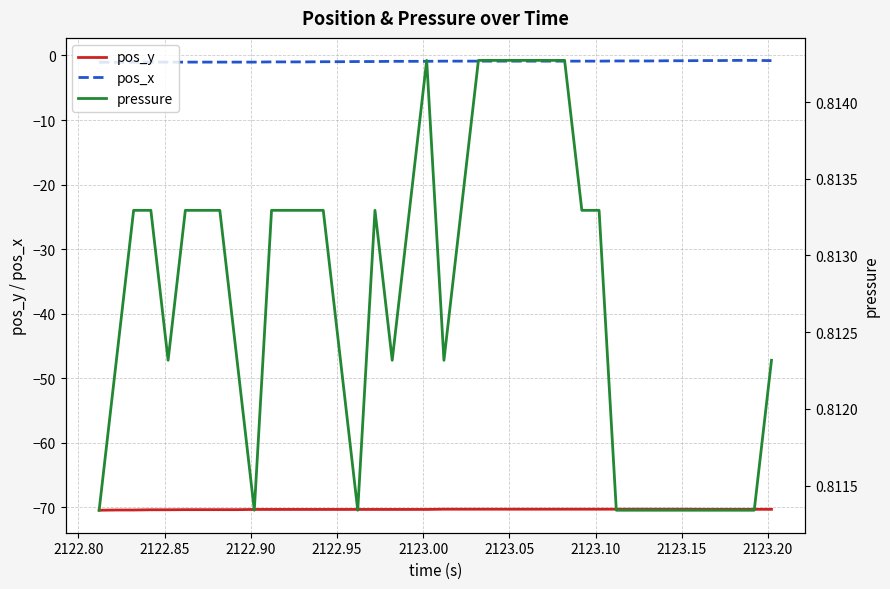

True or false: pos_x and pos_y cross at least once.

False